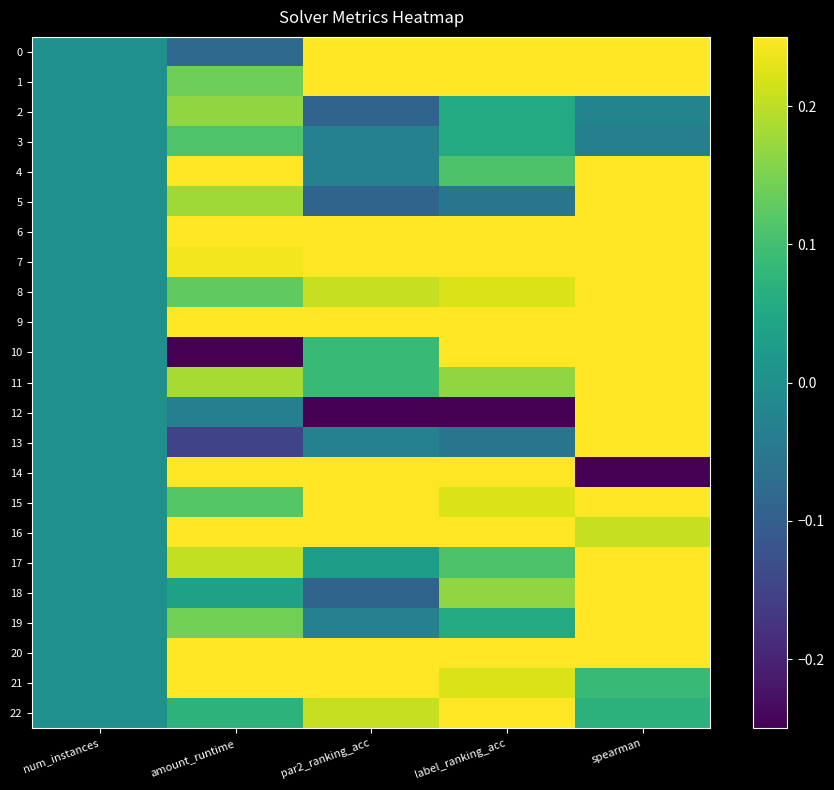

Count the number of data series in this chart.

23